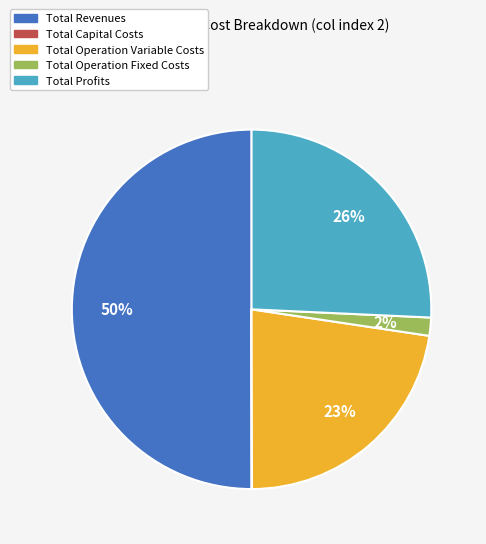

Which has a higher value, Total Operation Fixed Costs or Total Operation Variable Costs?

Total Operation Variable Costs